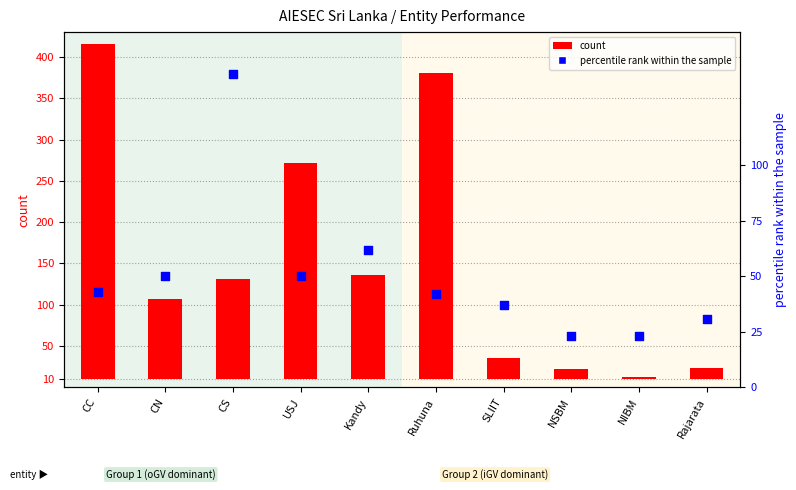

At how many categories does at least one series exceed 51?

6